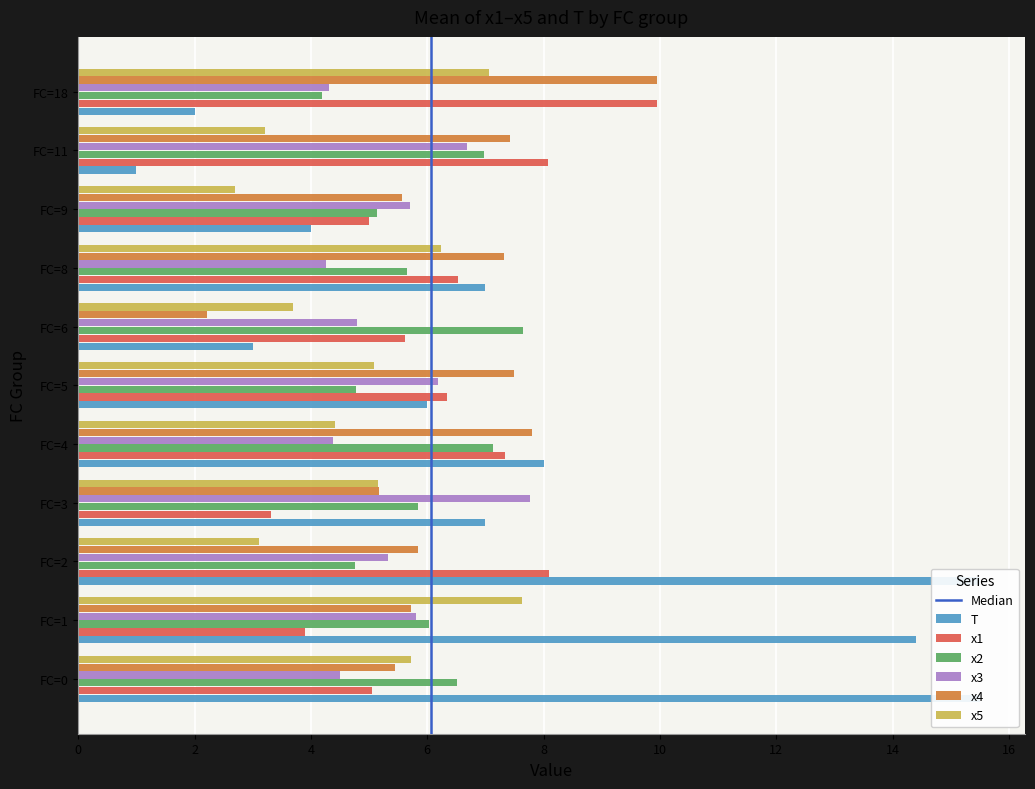

What are all the series names shown in the legend?

T, x1, x2, x3, x4, x5